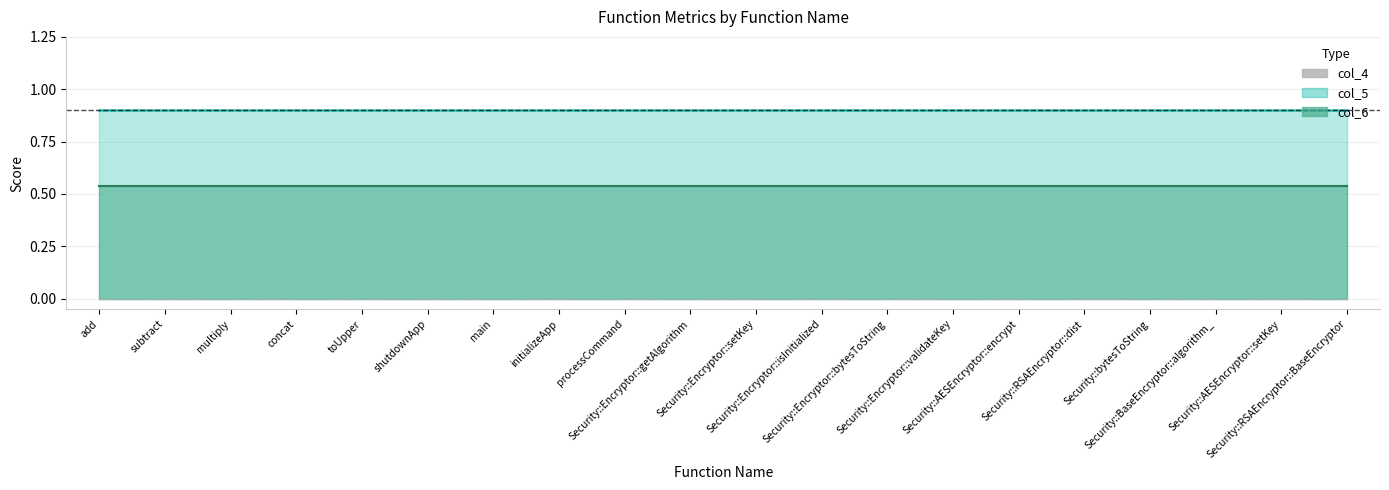

The col_4 series shows 0.0 at Security::Encryptor::bytesToString. True or false?

True